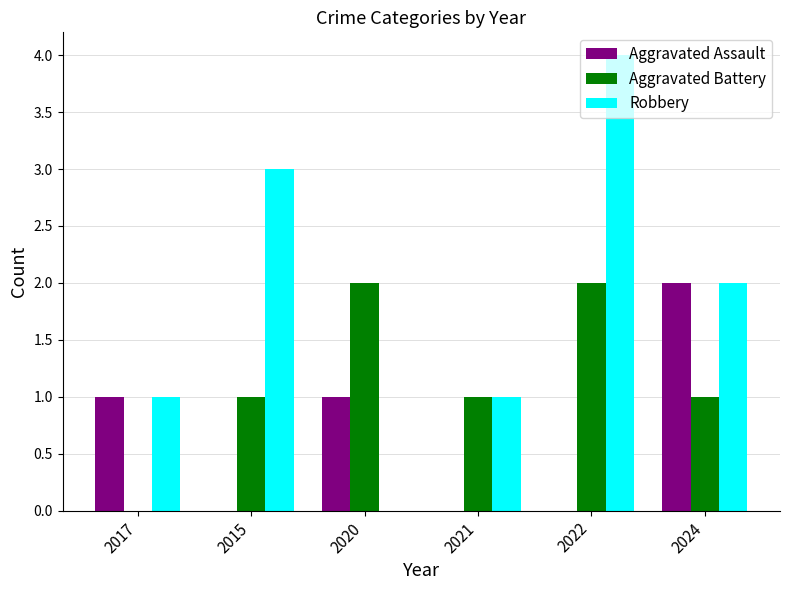

What is the sum of all Aggravated Battery values?

7